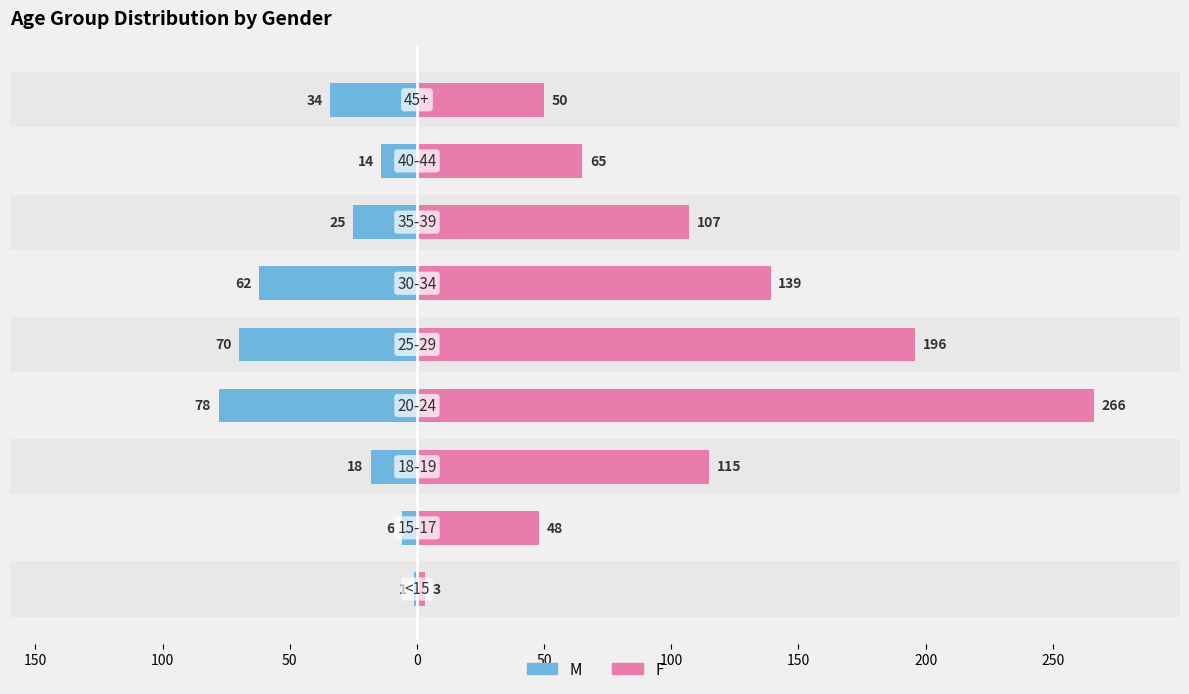

The value of F at 50 is 81. True or false?

False